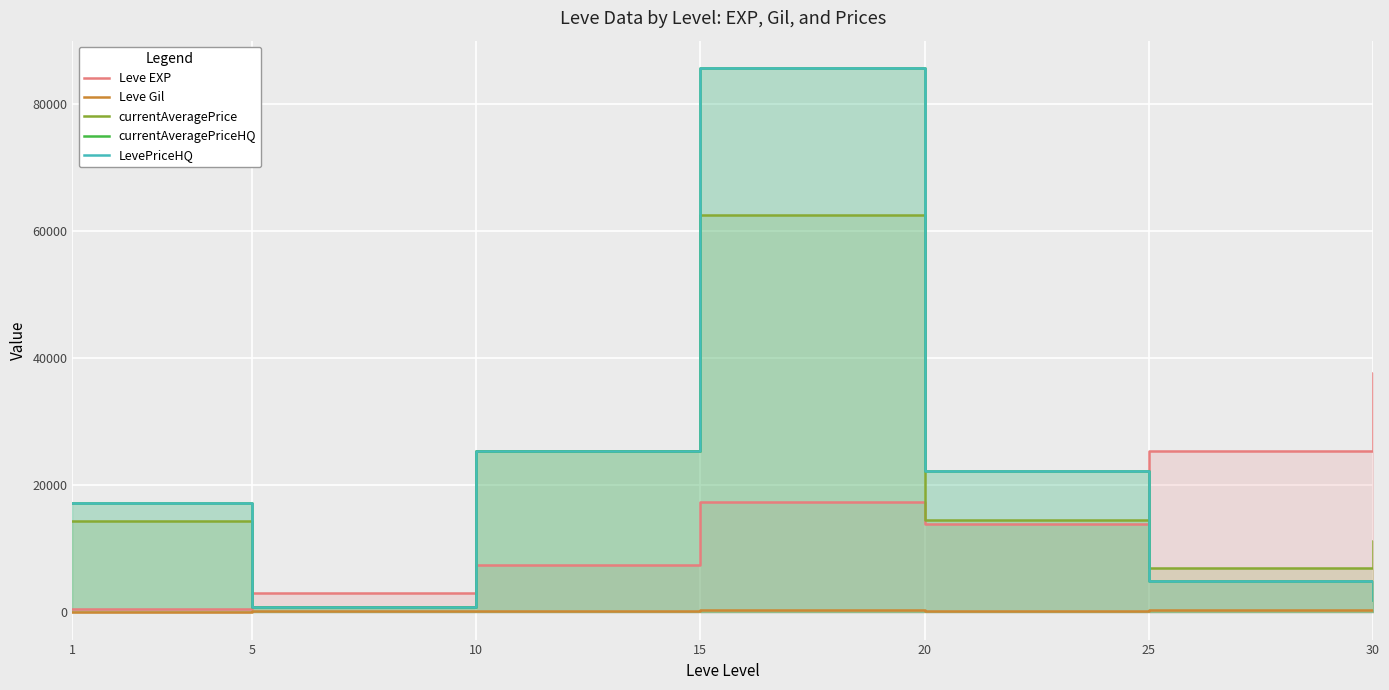

Does the chart display data point markers on the line(s)?

No